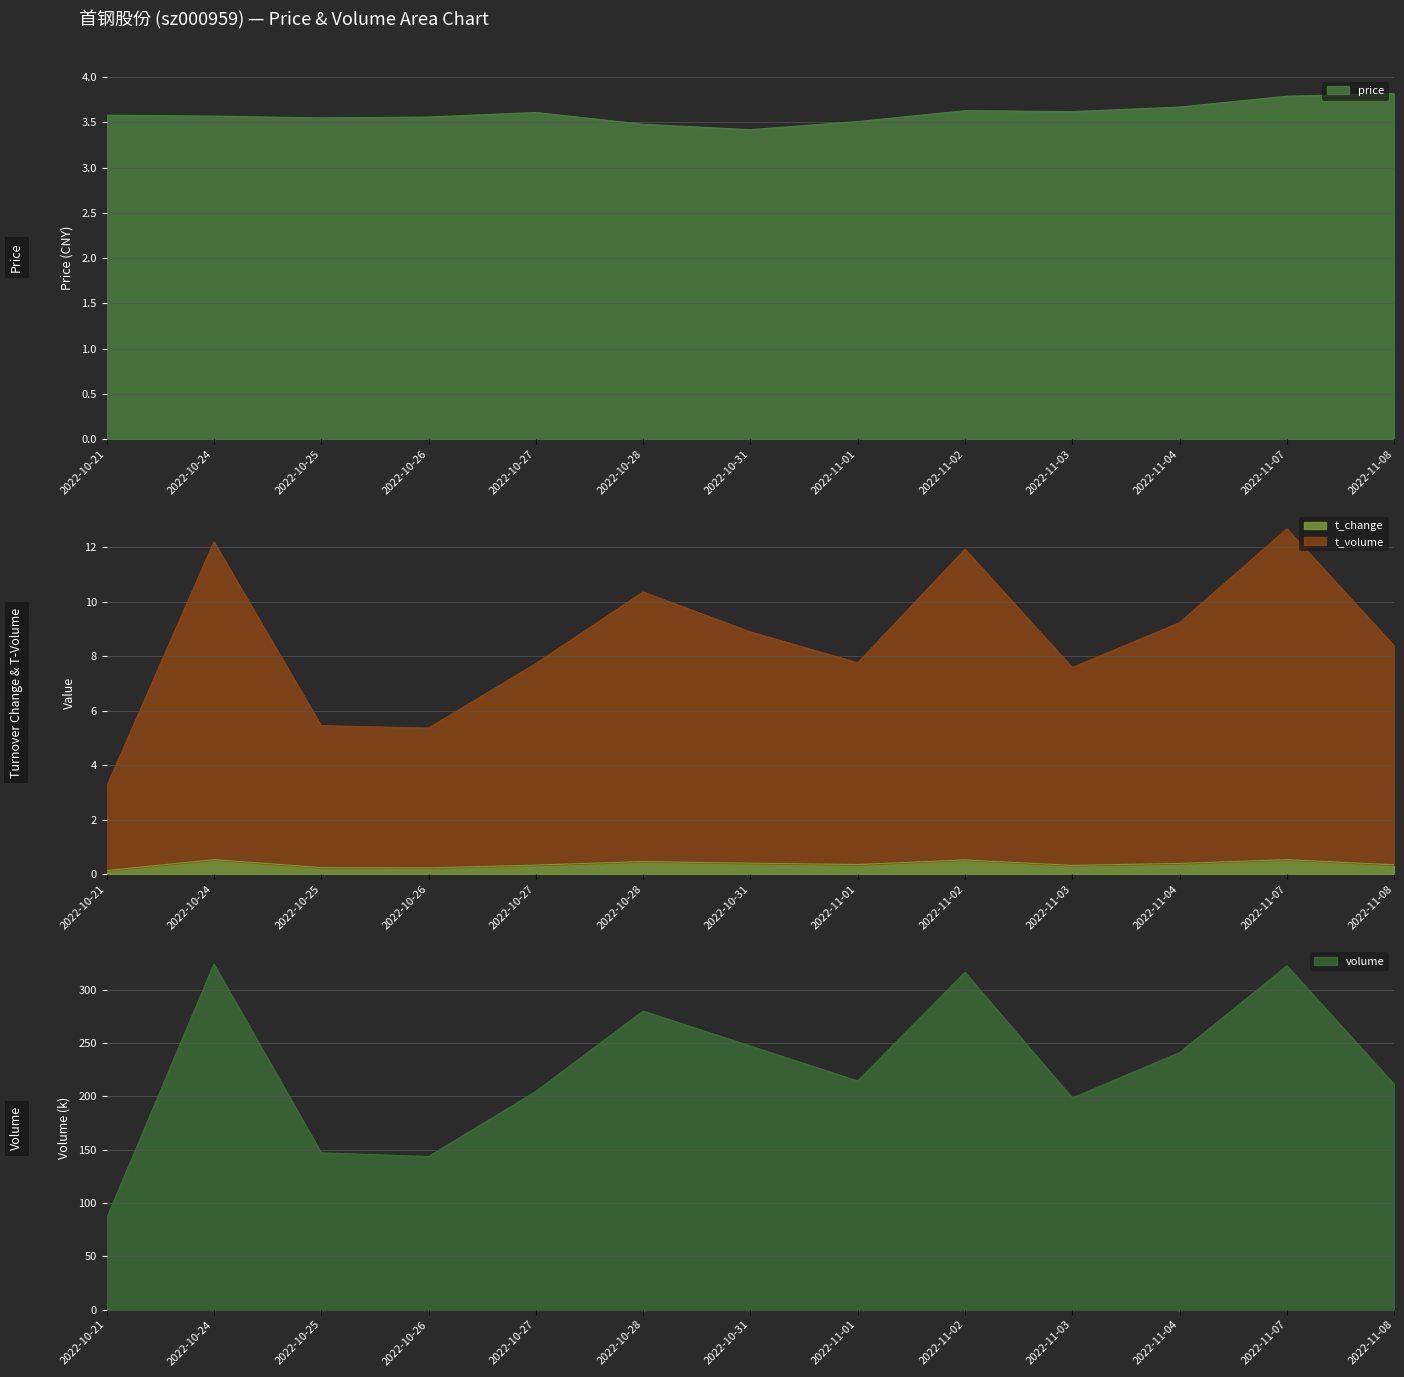

What is the difference between the volume values at 2022-10-31 and 2022-10-24?

76.9